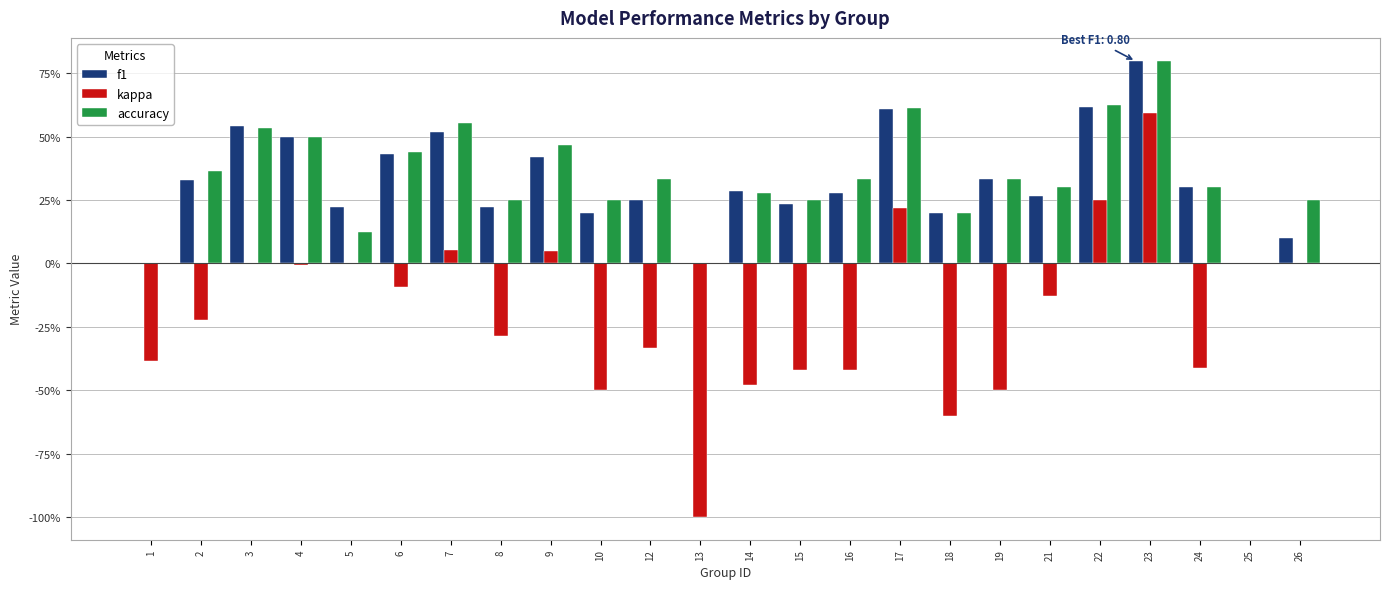

The f1 series shows 0.3 at 16. True or false?

True